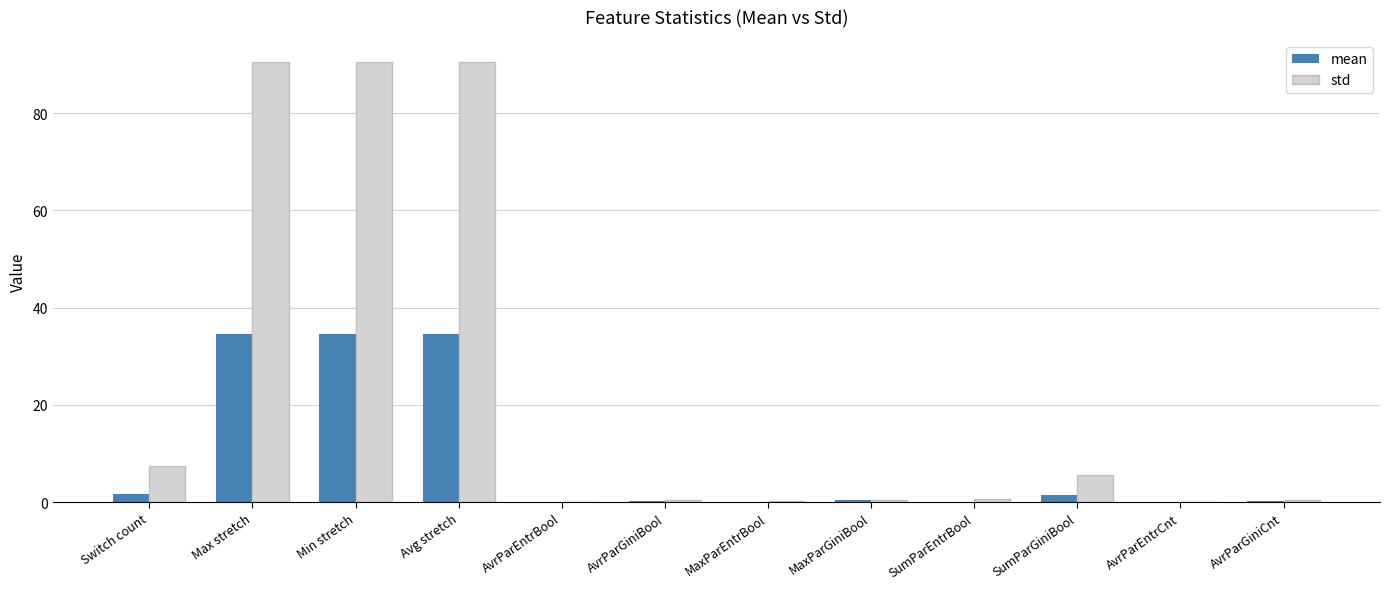

What is the sum of all std values?

286.9